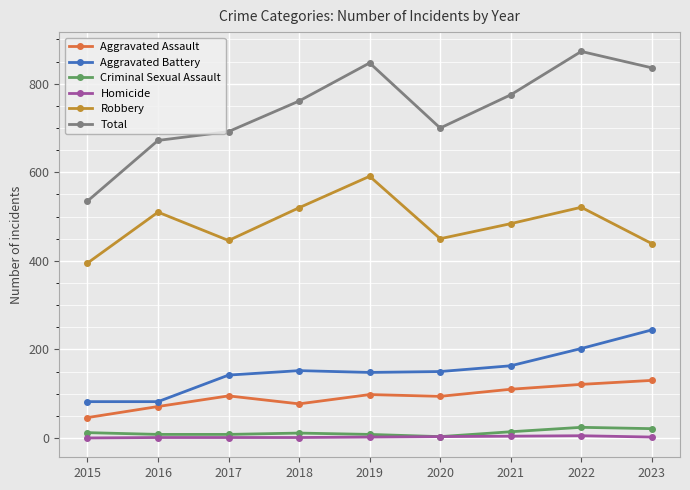

How many distinct data groups are displayed?

6